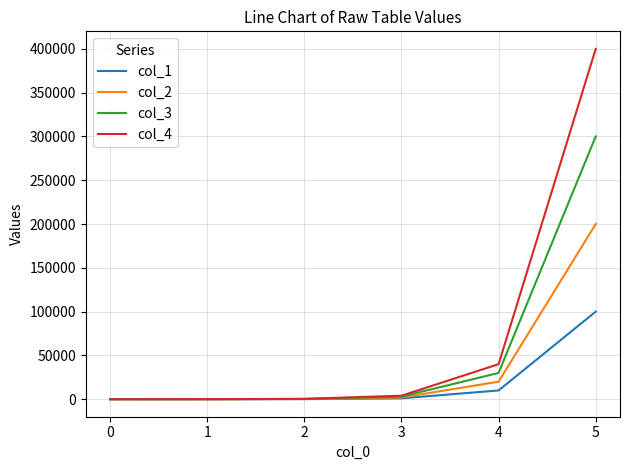

Which series has the largest total across all categories?

col_4